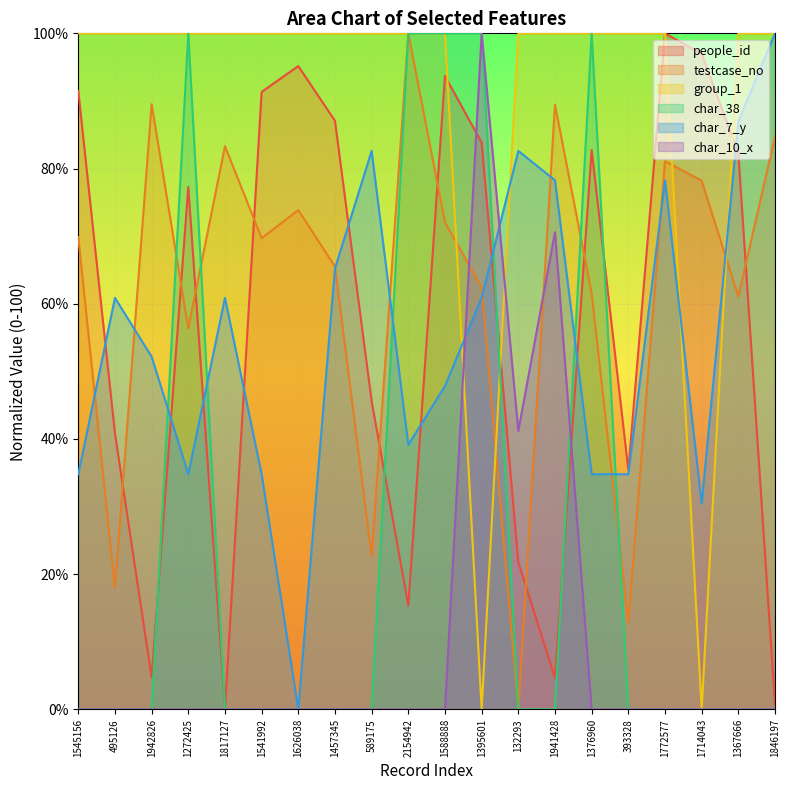

True or false: testcase_no and group_1 intersect in this chart.

True